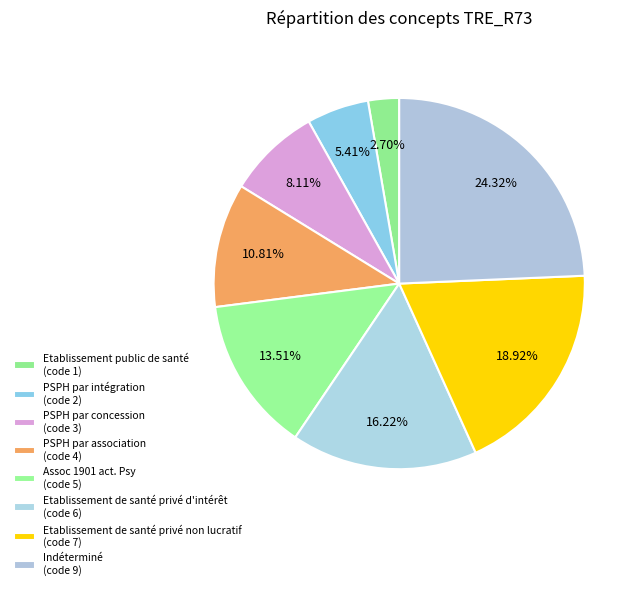

How many slices are in this pie chart?

8